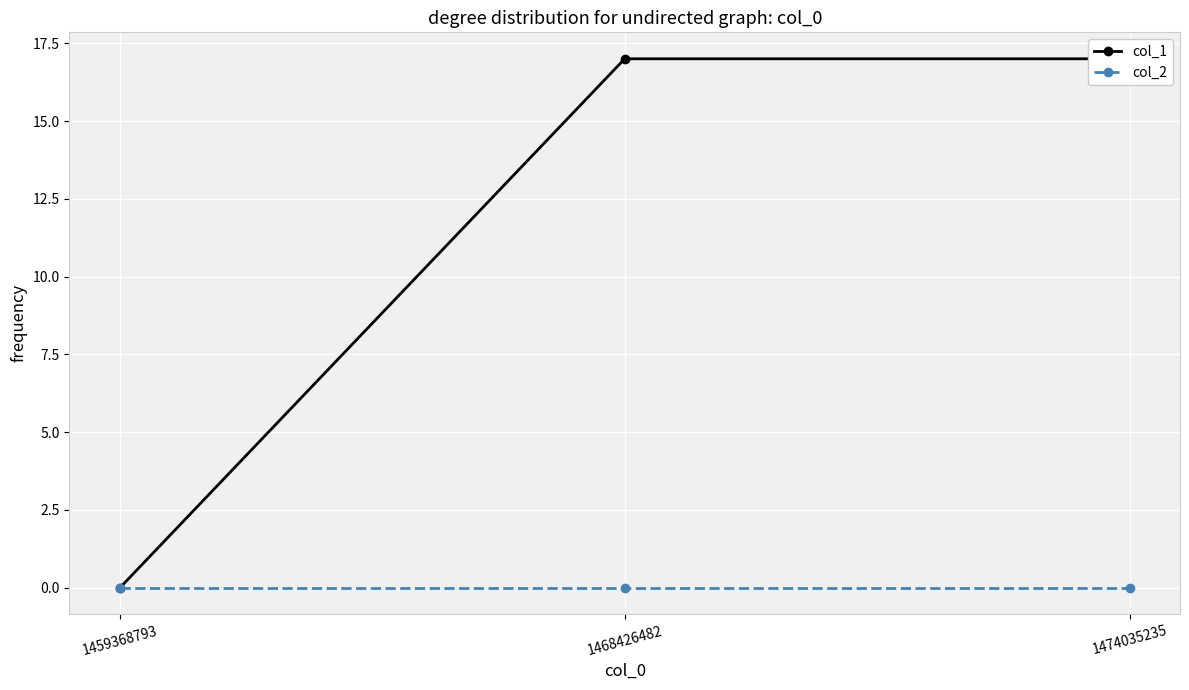

Which has a higher value, 1468426482 or 1474035235?

1468426482